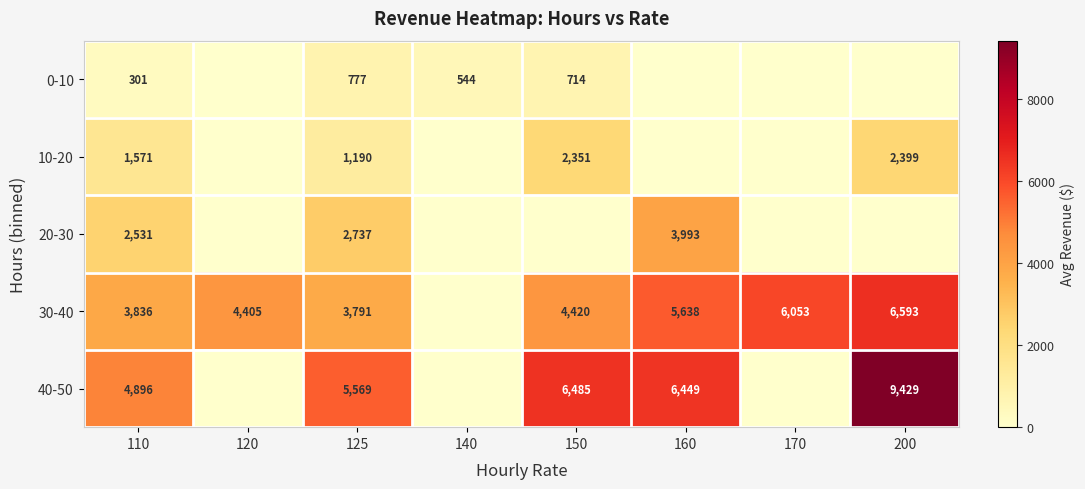

At 110, list the series in order from smallest to largest.

0-10, 10-20, 20-30, 30-40, 40-50